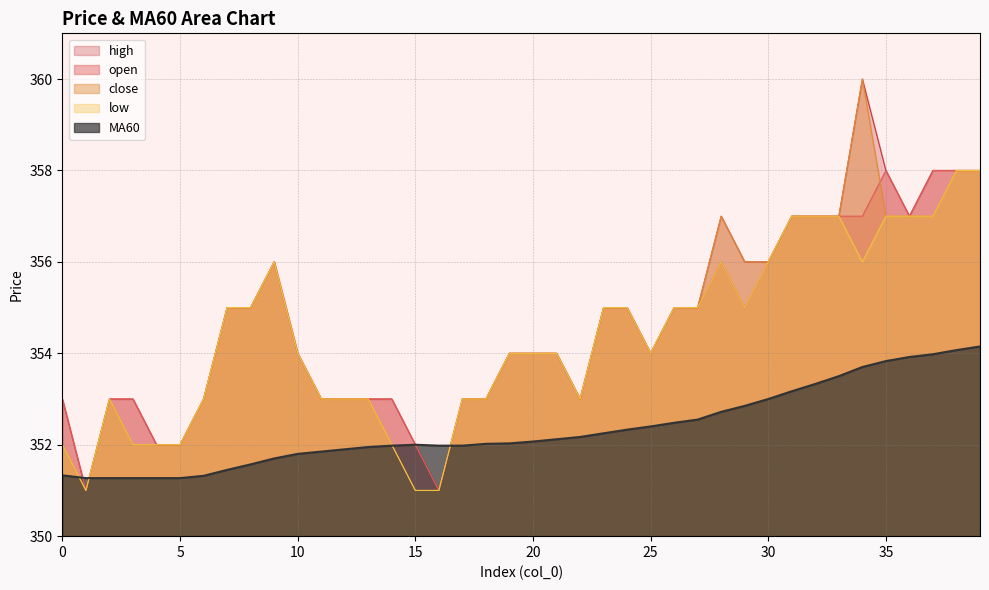

Reading left to right, extract all data points from this chart.

open: 353.0	351.0	353.0	353.0	352.0	352.0	353.0	355.0	355.0	356.0	354.0	353.0	353.0	353.0	353.0	352.0	351.0	353.0	353.0	354.0	354.0	354.0	353.0	355.0	355.0	354.0	355.0	355.0	356.0	355.0	356.0	357.0	357.0	357.0	357.0	358.0	357.0	358.0	358.0	358.0
close: 352.0	351.0	353.0	352.0	352.0	352.0	353.0	355.0	355.0	356.0	354.0	353.0	353.0	353.0	352.0	351.0	351.0	353.0	353.0	354.0	354.0	354.0	353.0	355.0	355.0	354.0	355.0	355.0	357.0	356.0	356.0	357.0	357.0	357.0	360.0	357.0	357.0	357.0	358.0	358.0
high: 353.0	351.0	353.0	353.0	352.0	352.0	353.0	355.0	355.0	356.0	354.0	353.0	353.0	353.0	353.0	352.0	351.0	353.0	353.0	354.0	354.0	354.0	353.0	355.0	355.0	354.0	355.0	355.0	357.0	356.0	356.0	357.0	357.0	357.0	360.0	358.0	357.0	358.0	358.0	358.0
low: 352.0	351.0	353.0	352.0	352.0	352.0	353.0	355.0	355.0	356.0	354.0	353.0	353.0	353.0	352.0	351.0	351.0	353.0	353.0	354.0	354.0	354.0	353.0	355.0	355.0	354.0	355.0	355.0	356.0	355.0	356.0	357.0	357.0	357.0	356.0	357.0	357.0	357.0	358.0	358.0
MA60: 351.3	351.3	351.3	351.3	351.3	351.3	351.3	351.4	351.6	351.7	351.8	351.9	351.9	351.9	352.0	352.0	352.0	352.0	352.0	352.0	352.1	352.1	352.2	352.2	352.3	352.4	352.5	352.6	352.7	352.9	353.0	353.2	353.3	353.5	353.7	353.8	353.9	354.0	354.1	354.1